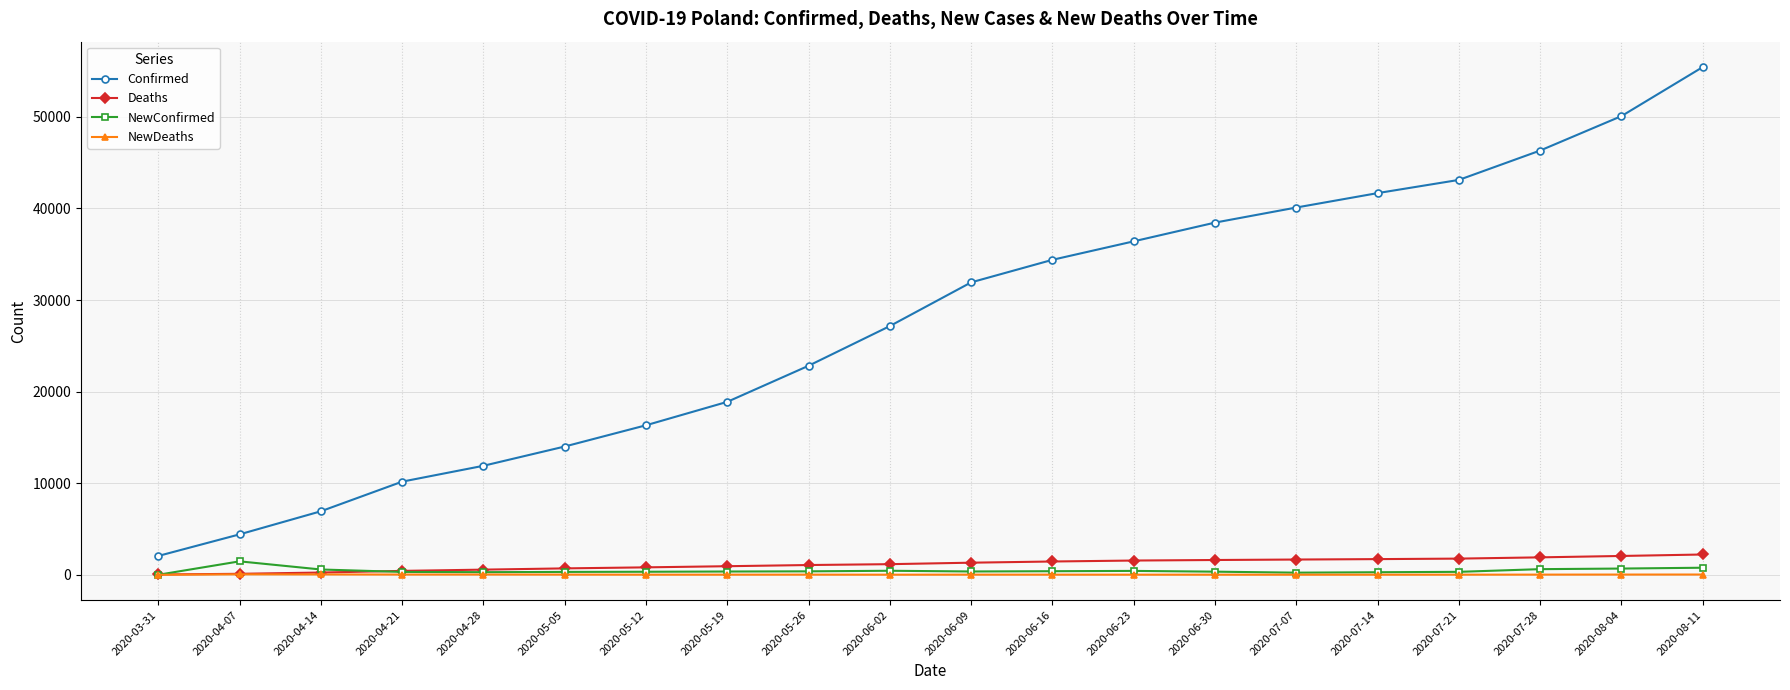

Is it true that Confirmed equals 55442 at 2020-08-11?

True